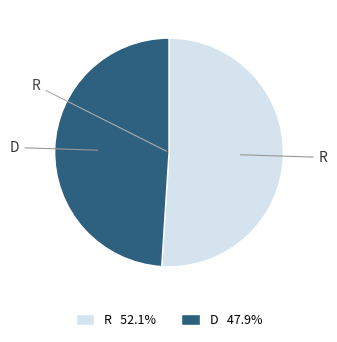

Is it true that D is 42% of the pie?

False